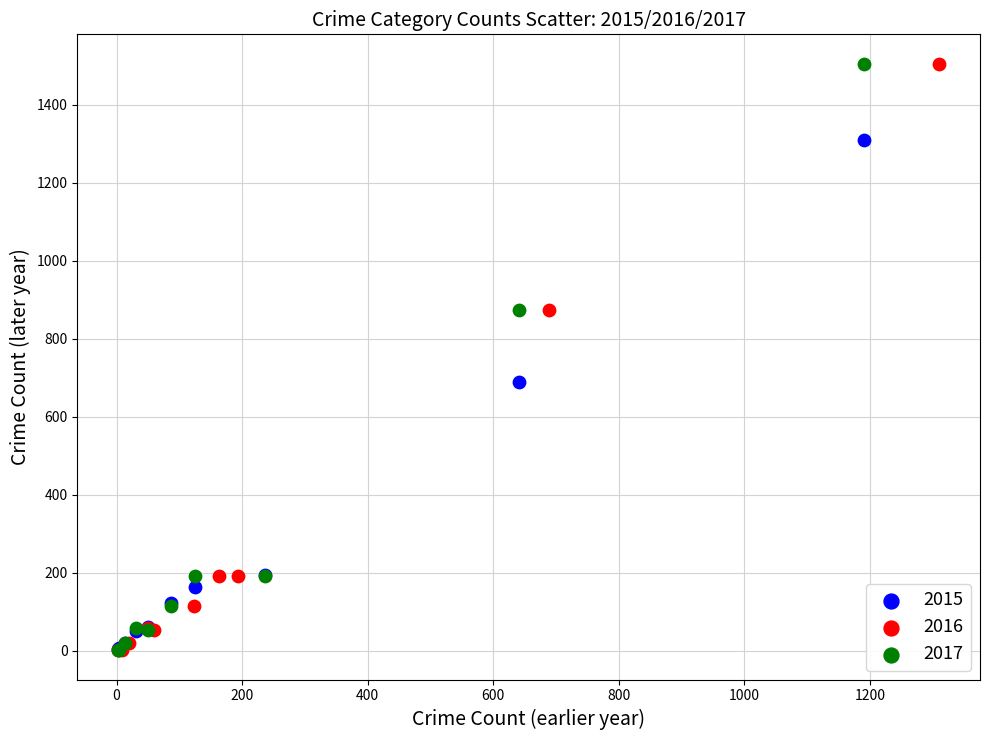

What are all the series names shown in the legend?

2015, 2016, 2017